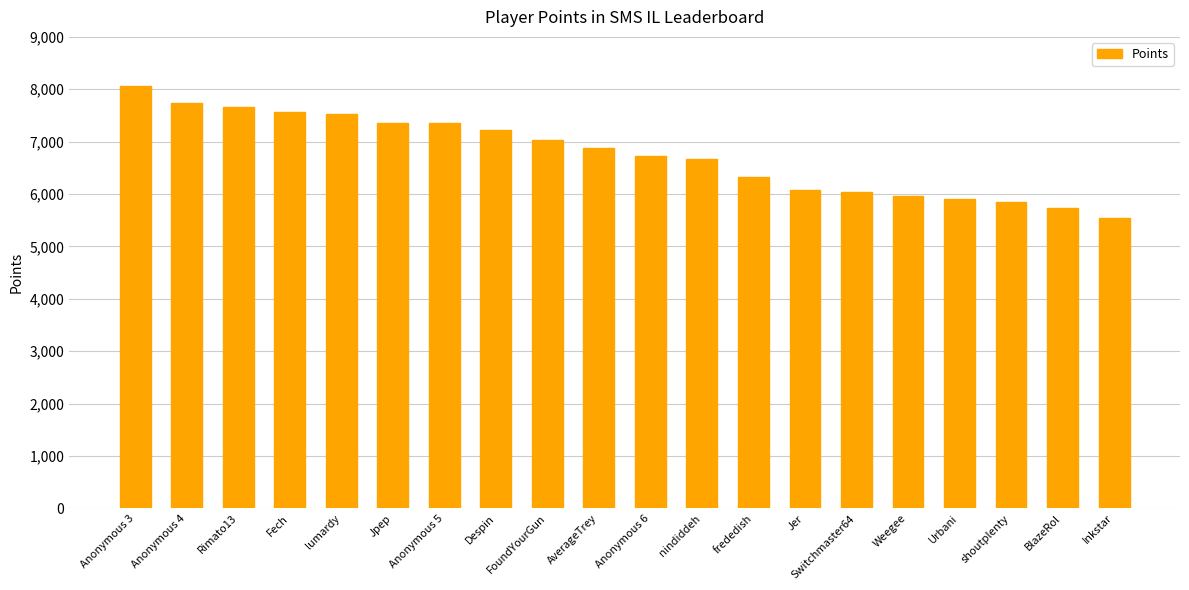

How many series are shown in this chart?

1